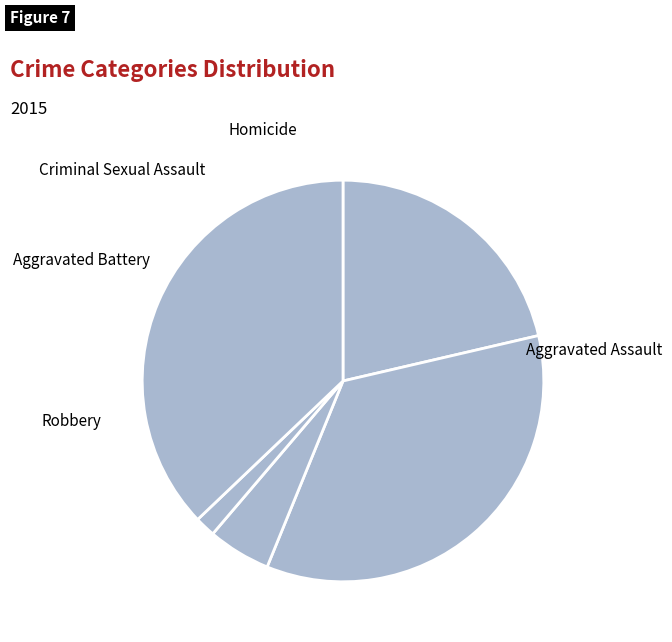

Is there a majority slice in this chart?

No